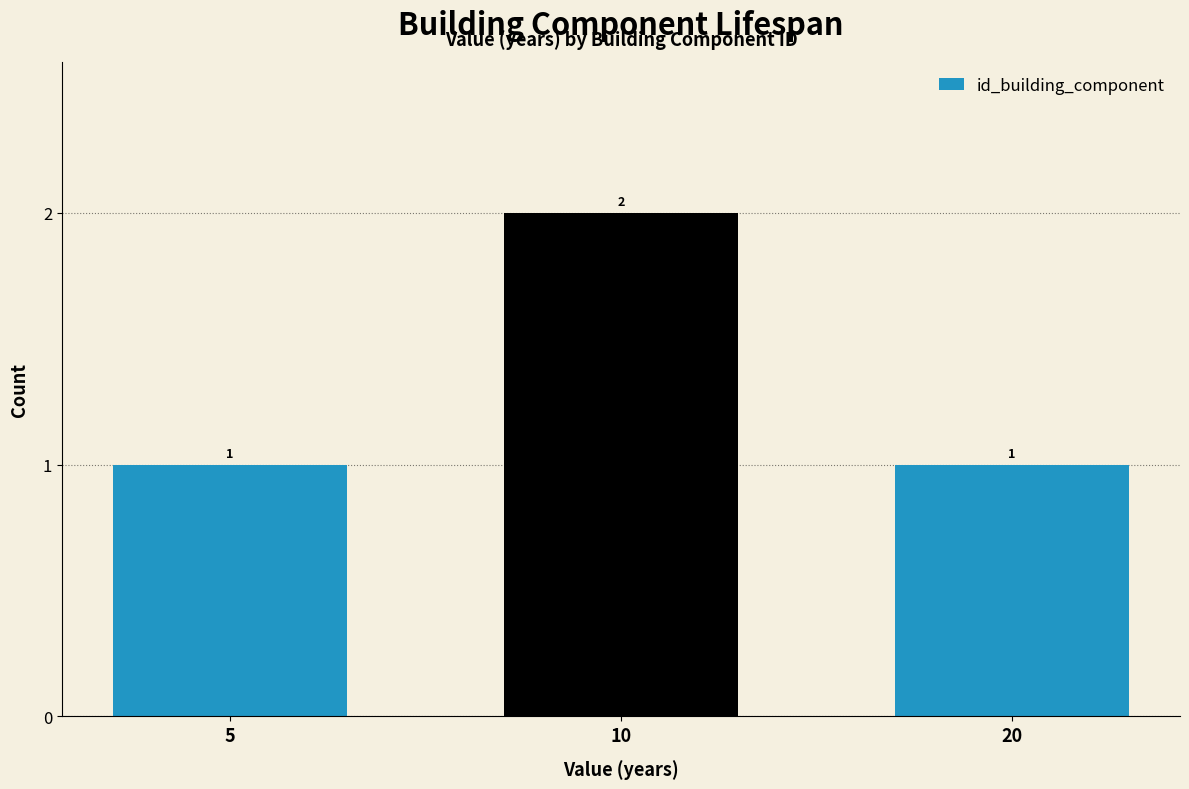

What is the value of the 3rd bar from the left?

1